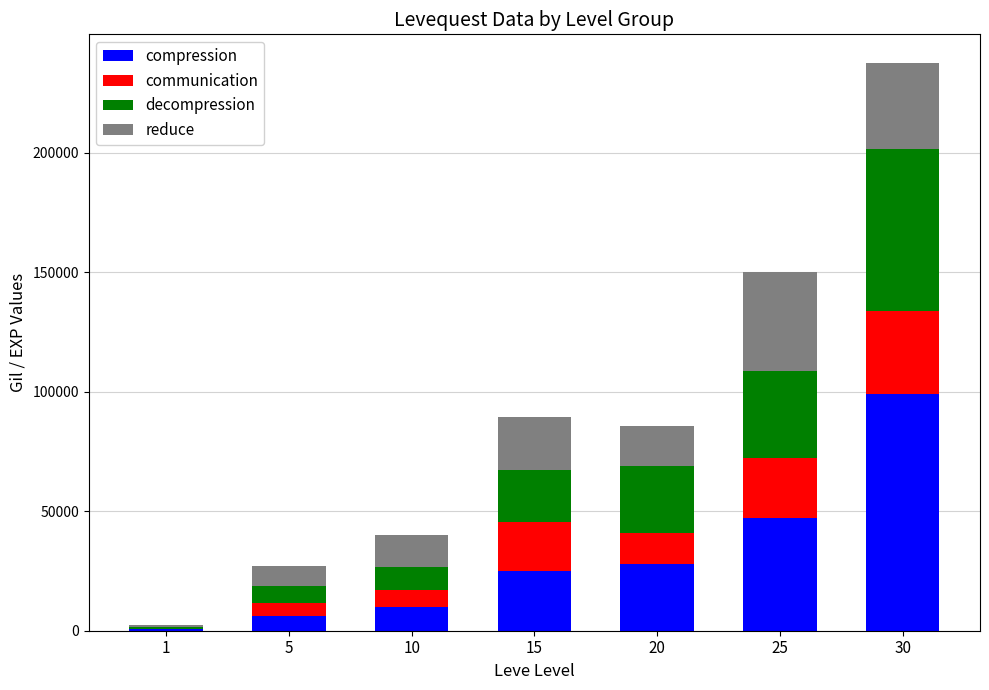

How many series are shown in this chart?

4